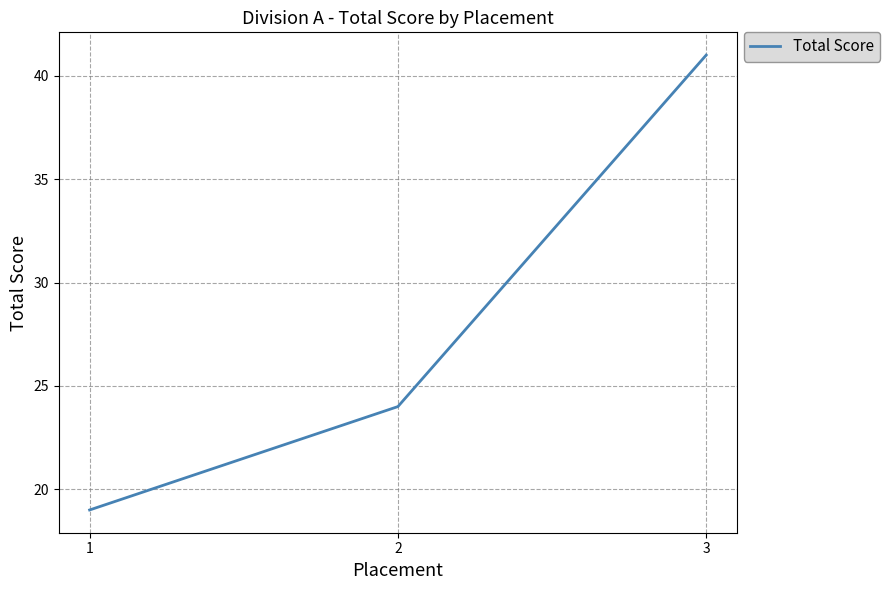

Rank the categories by value from highest to lowest.

3, 2, 1